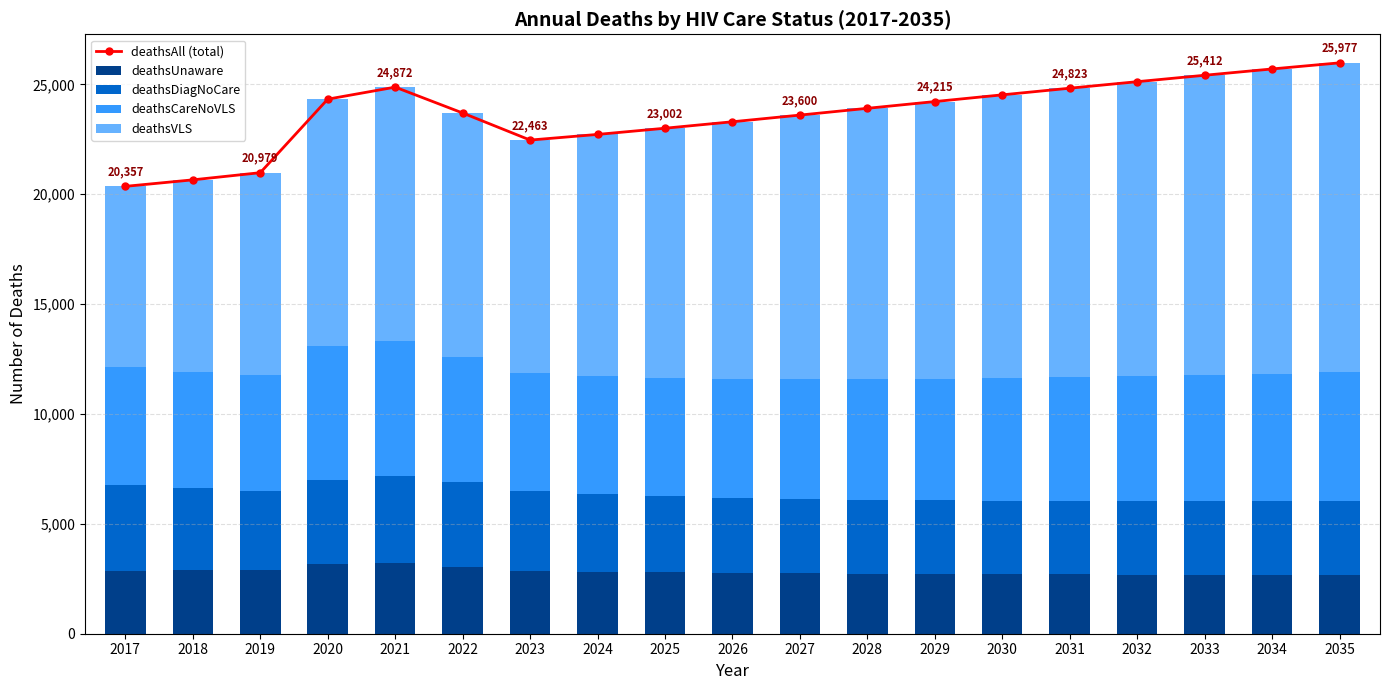

Reading left to right, extract all data points from this chart.

deathsAll (total): 2017=20357	2018=20653	2019=20979	2020=24325	2021=24872	2022=23695	2023=22463	2024=22720	2025=23002	2026=23296	2027=23600	2028=23908	2029=24215	2030=24521	2031=24823	2032=25120	2033=25412	2034=25699	2035=25977
deathsUnaware: 2017=2874	2018=2881	2019=2880	2020=3161	2021=3224	2022=3058	2023=2875	2024=2825	2025=2791	2026=2766	2027=2747	2028=2732	2029=2719	2030=2708	2031=2699	2032=2691	2033=2683	2034=2677	2035=2671
deathsDiagNoCare: 2017=3907	2018=3743	2019=3620	2020=3814	2021=3949	2022=3843	2023=3625	2024=3533	2025=3464	2026=3414	2027=3380	2028=3359	2029=3347	2030=3343	2031=3344	2032=3350	2033=3360	2034=3373	2035=3388
deathsCareNoVLS: 2017=5336	2018=5284	2019=5259	2020=6140	2021=6156	2022=5694	2023=5345	2024=5366	2025=5392	2026=5422	2027=5457	2028=5496	2029=5538	2030=5583	2031=5630	2032=5678	2033=5728	2034=5778	2035=5828
deathsVLS: 2017=8240	2018=8745	2019=9220	2020=11210	2021=11543	2022=11100	2023=10618	2024=10996	2025=11355	2026=11694	2027=12016	2028=12321	2029=12611	2030=12887	2031=13150	2032=13401	2033=13641	2034=13871	2035=14090